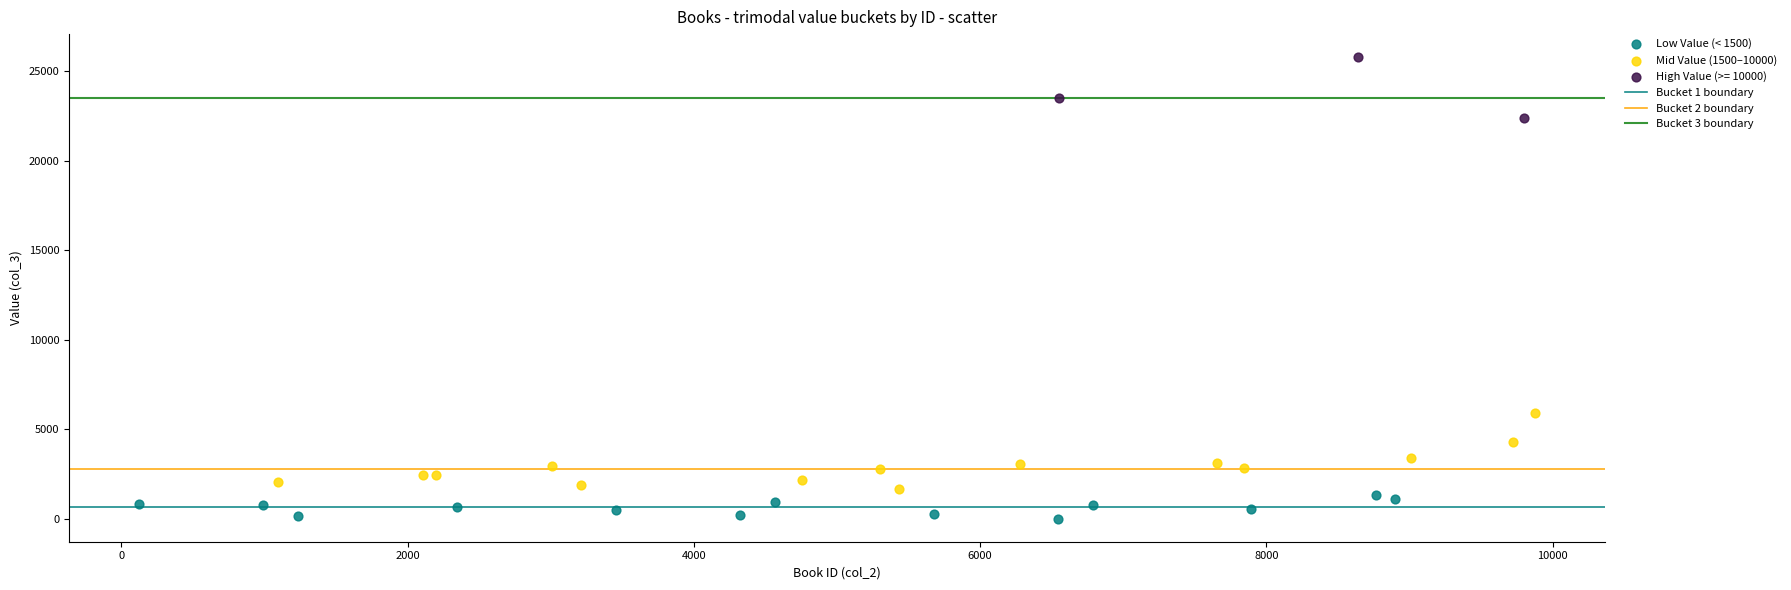

Which series reaches the minimum Y coordinate?

Low Value (< 1500)